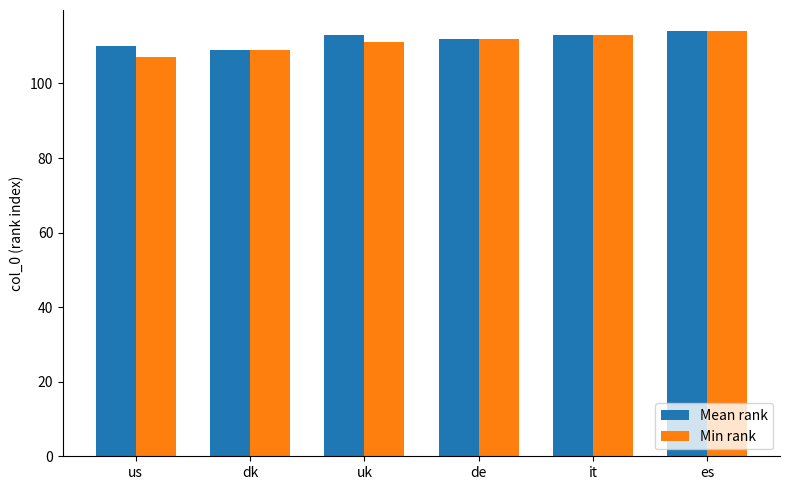

What is the value of the Mean rank bar at the 3rd from the left?

113